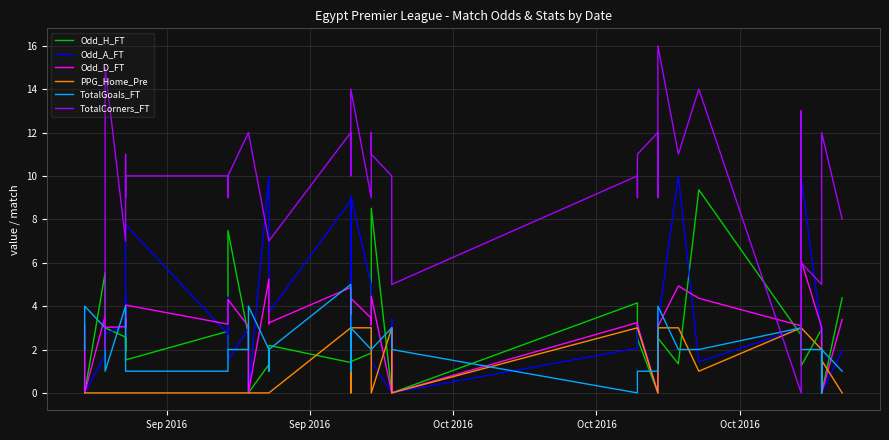

How many times do PPG_Home_Pre and Odd_A_FT cross each other?

10